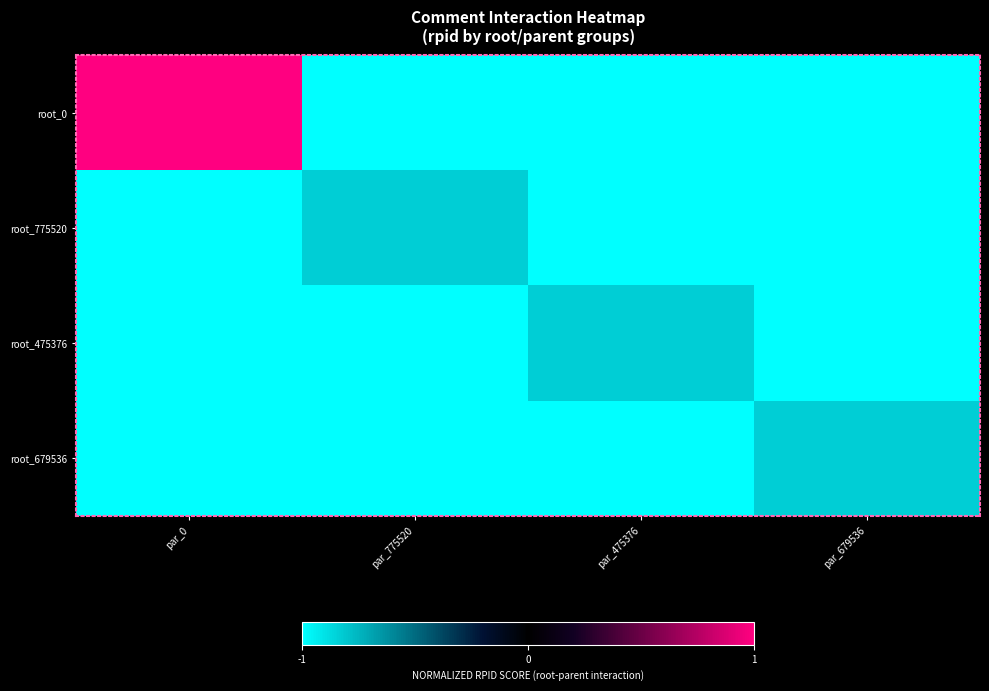

What is the difference between the highest and lowest values at par_775520?

0.2